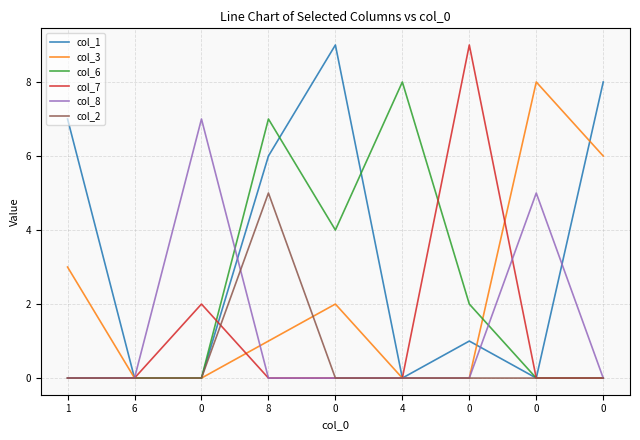

What are all the series names shown in the legend?

col_1, col_3, col_6, col_7, col_8, col_2